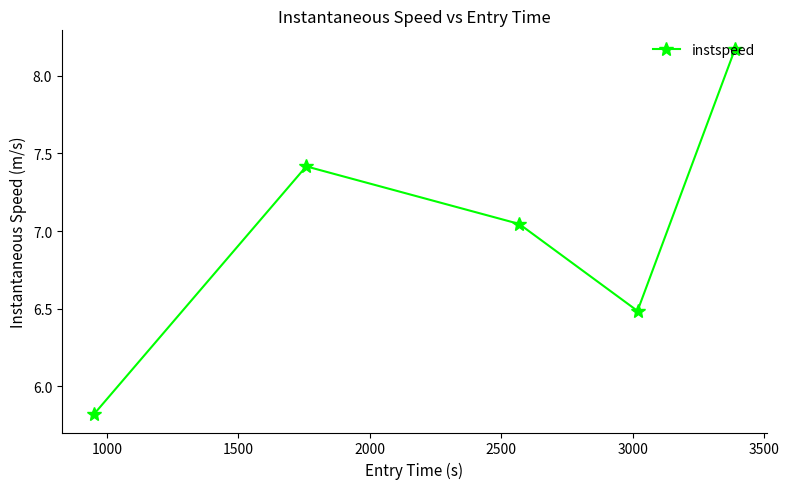

True or false: the data has more than 0 interior local peaks.

True